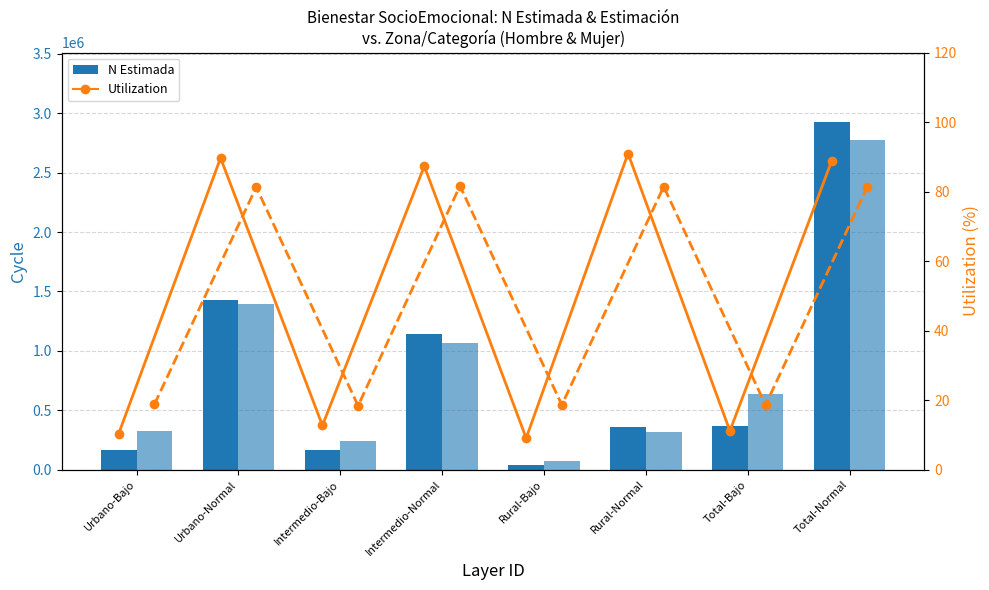

How many data points in Hombre Utilization are above 87?

4